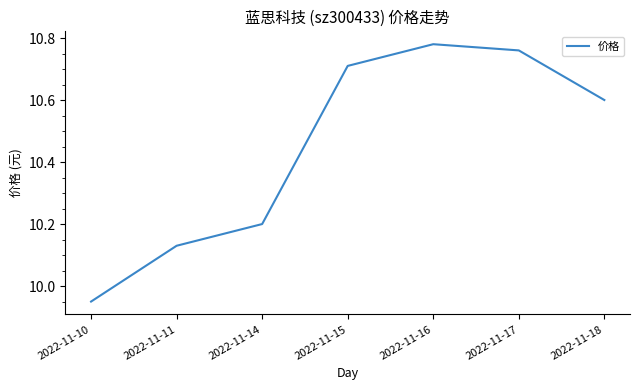

List the labels in order of value, smallest first.

2022-11-10, 2022-11-11, 2022-11-14, 2022-11-18, 2022-11-15, 2022-11-17, 2022-11-16